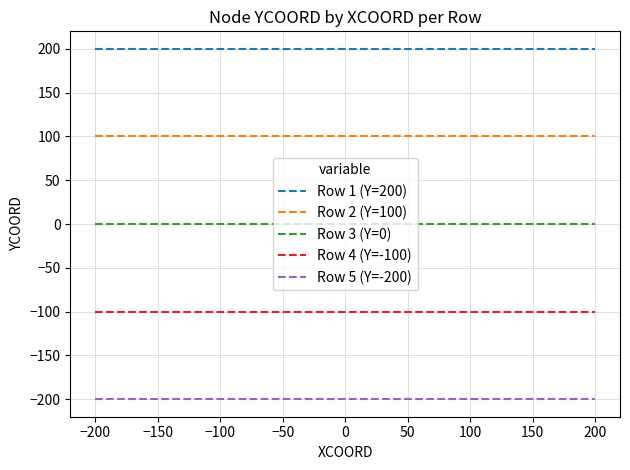

True or false: Row 2 (Y=100) and Row 1 (Y=200) cross at least once.

False